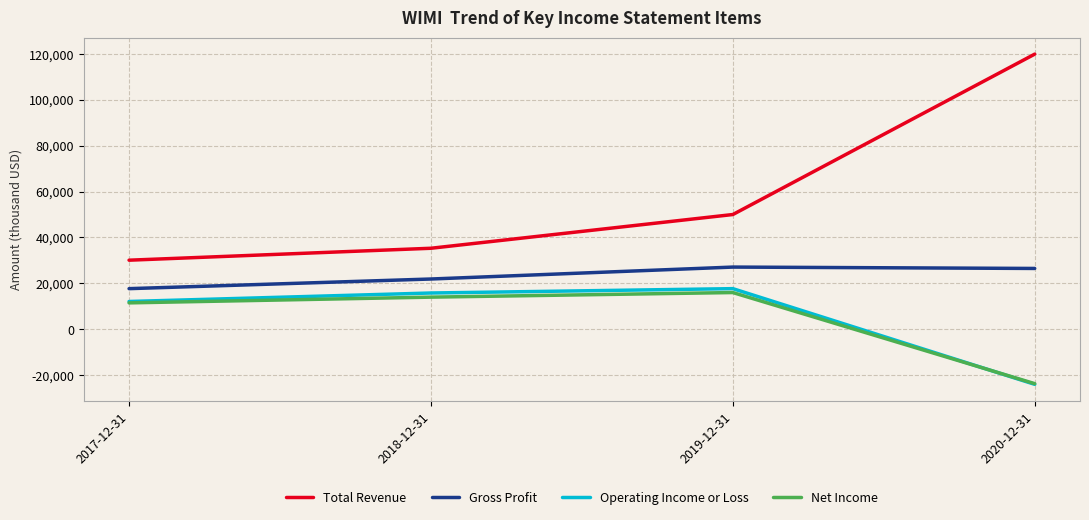

What is the maximum value for Gross Profit?

27100